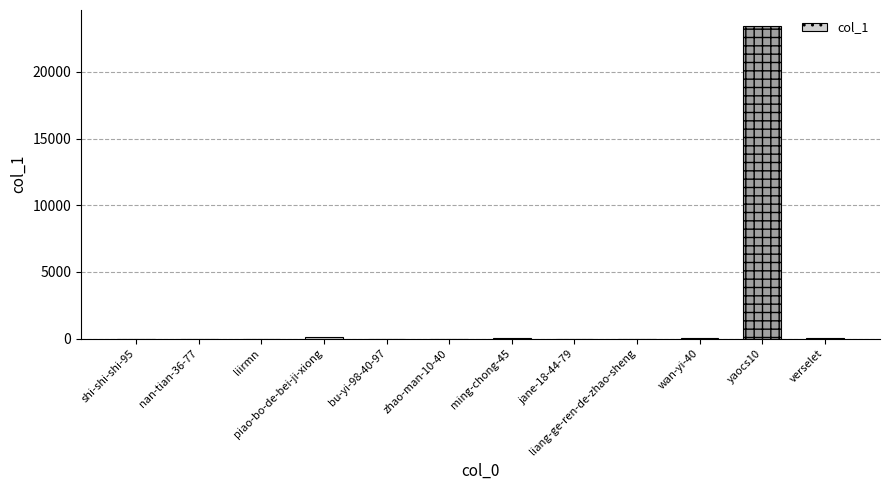

The value at bu-yi-98-40-97 is 13361. True or false?

False